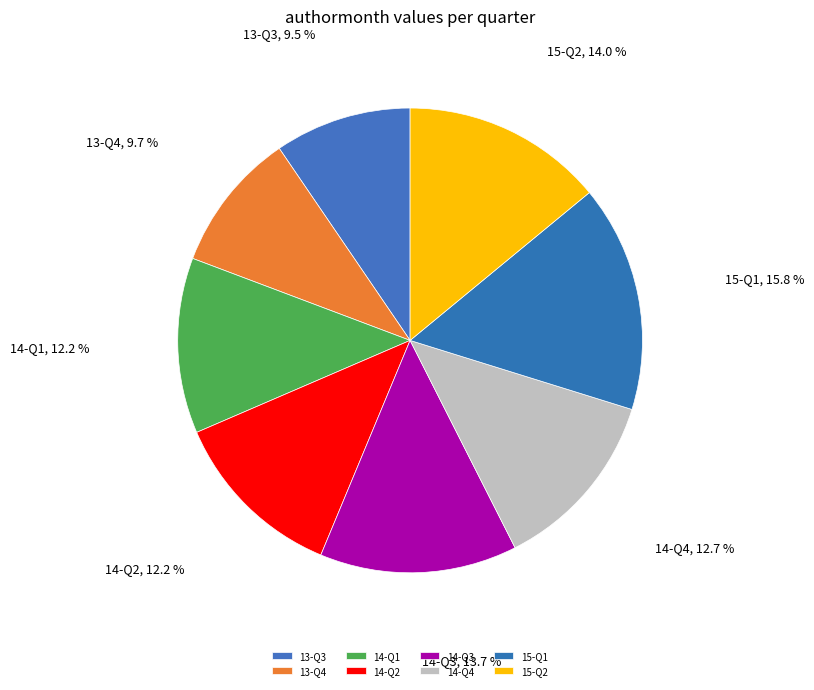

To the nearest percent, what portion does 14-Q2 represent?

12%